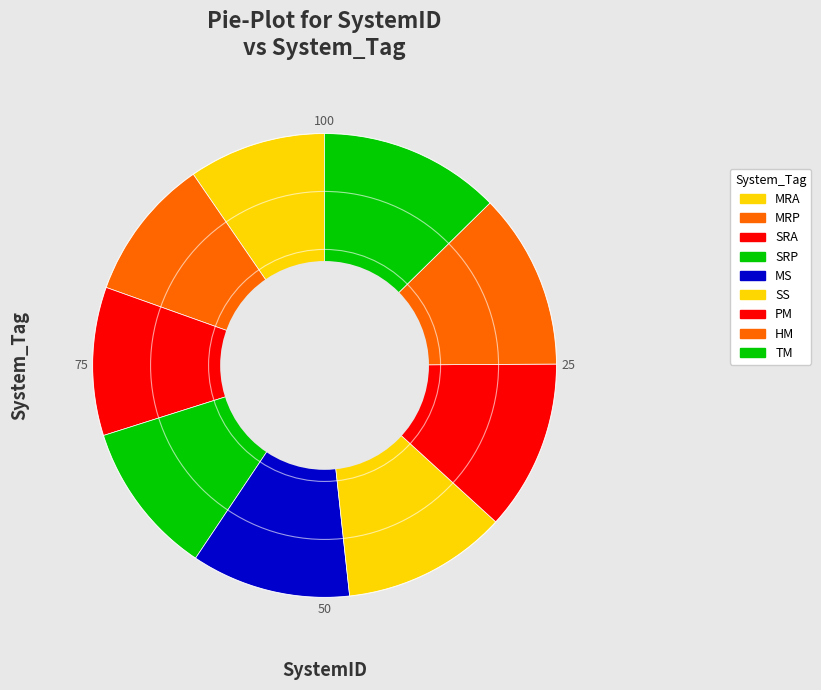

How many slices are in this pie chart?

9